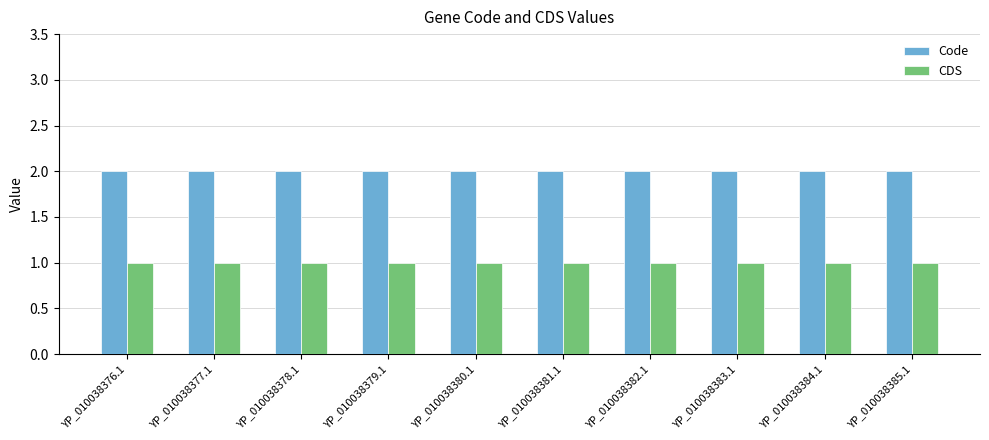

What is the label of the 4th bar from the left?

YP_010038379.1